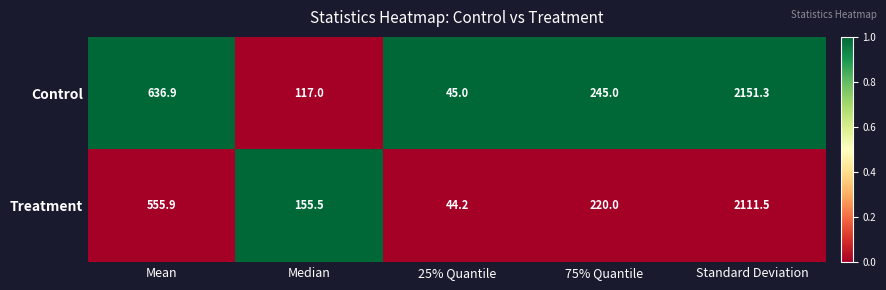

Which series has the largest total across all categories?

Control